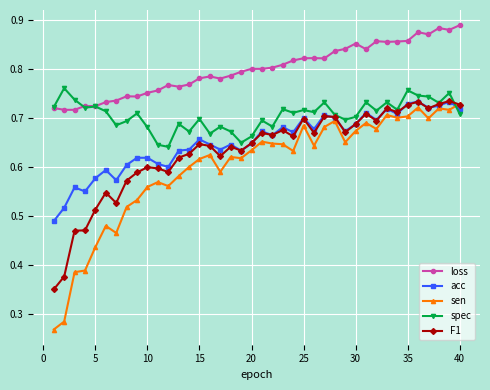

Which series has the largest range (max minus min)?

sen